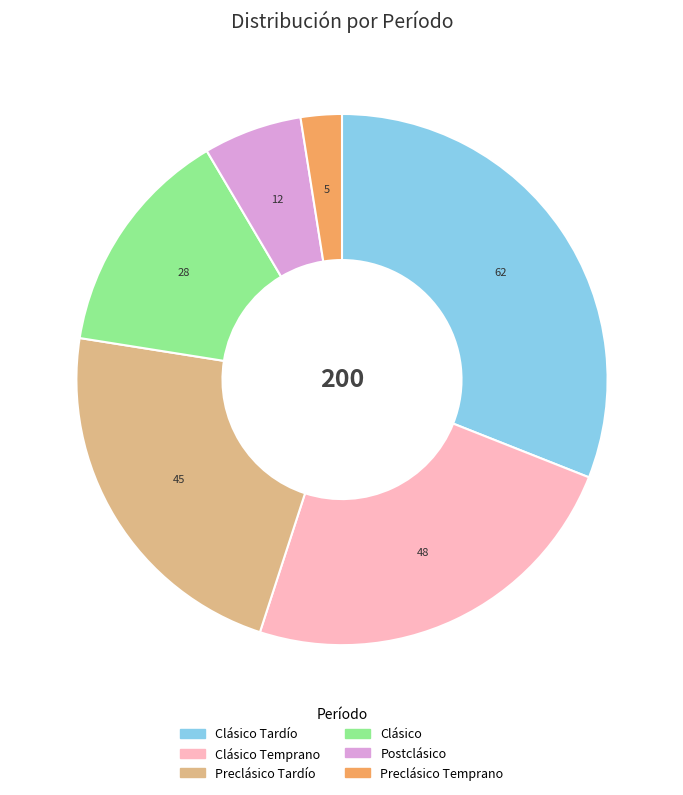

The Preclásico Tardío slice represents 16% of the pie. True or false?

False